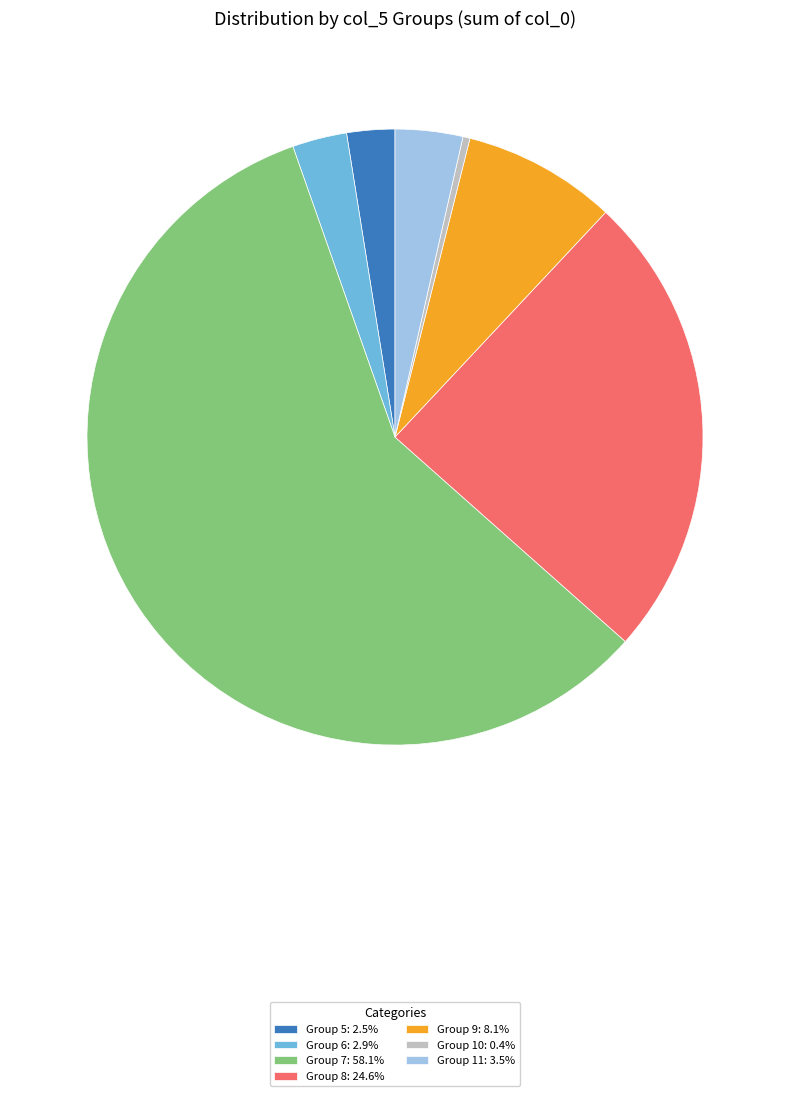

Does Group 7: 58.1% account for over 50% of the chart?

Yes